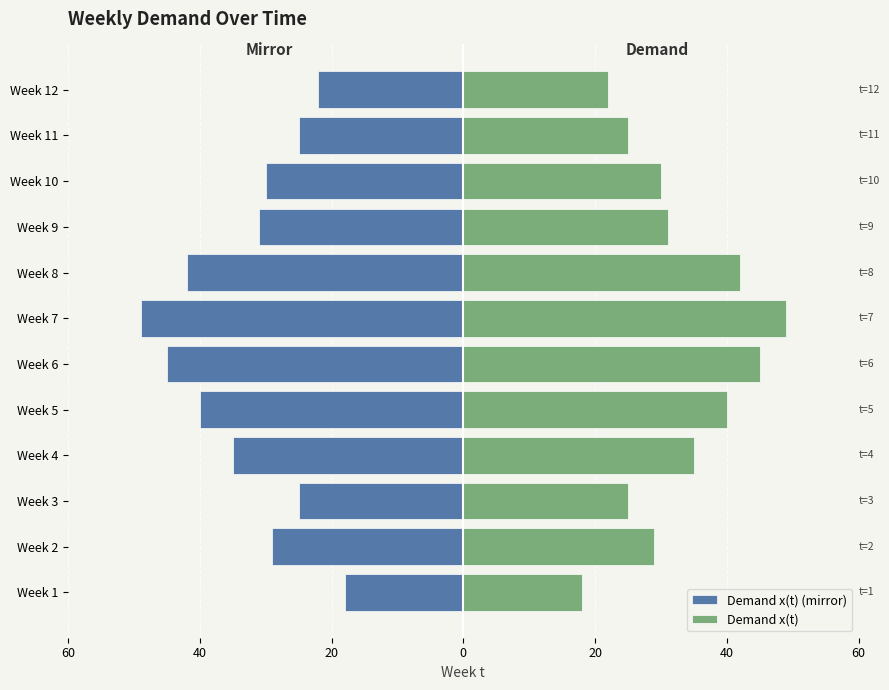

What is the minimum value for Demand x(t)?

18